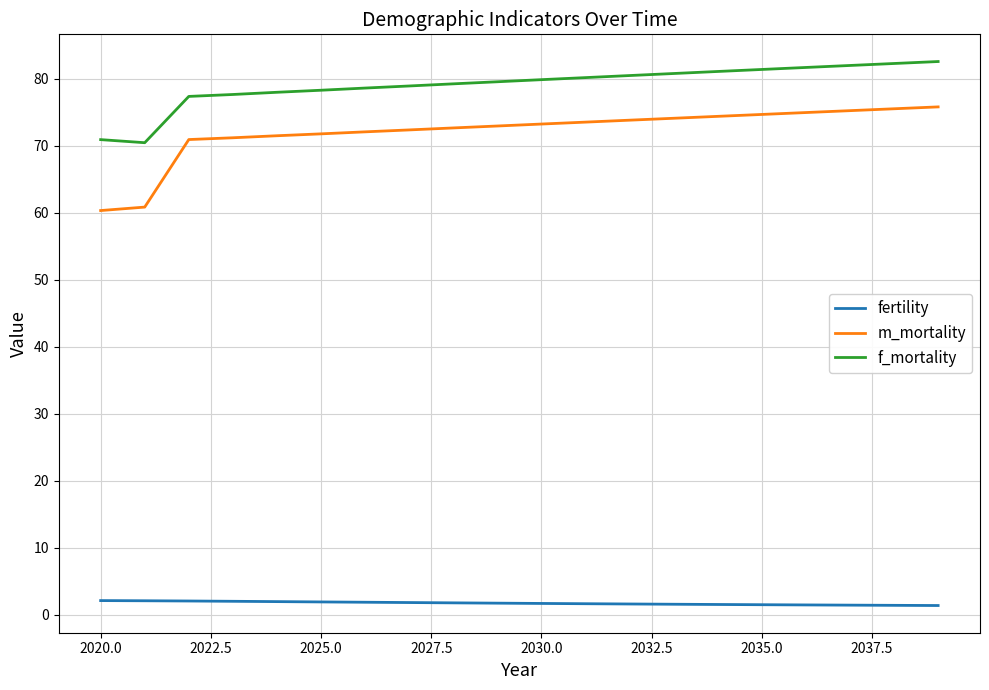

Which series has the largest range (max minus min)?

m_mortality